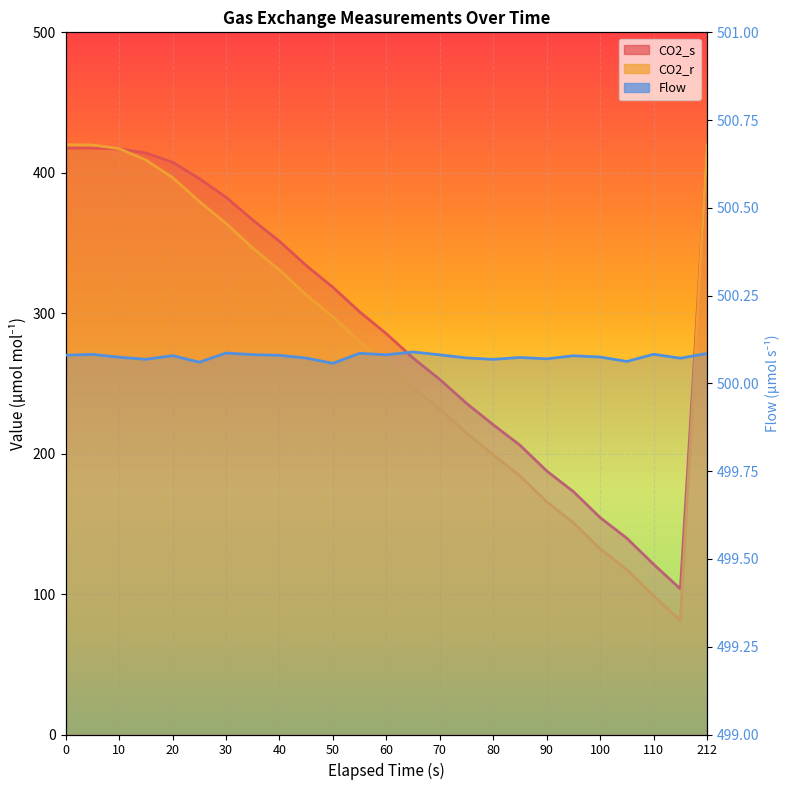

True or false: Flow has more than 0 points higher than both neighbors.

True